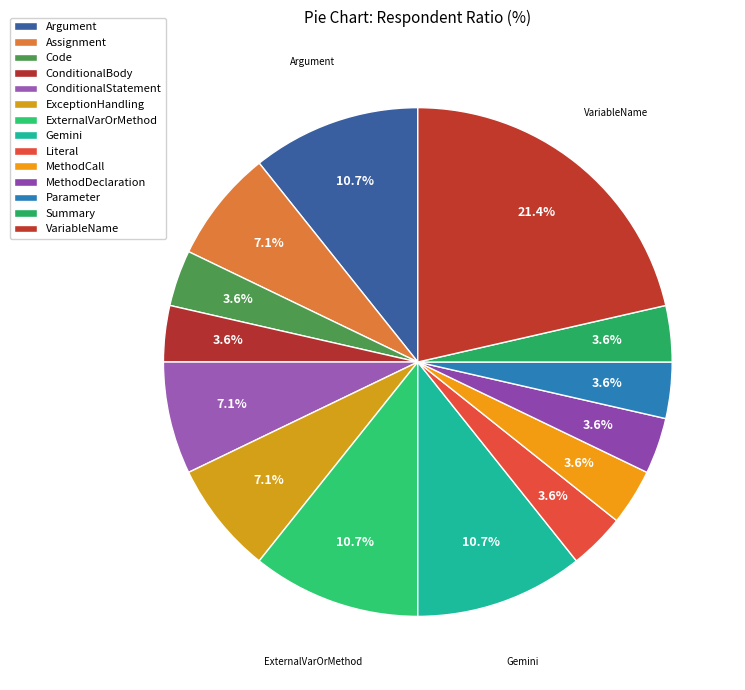

Which has a higher value, Summary or ExternalVarOrMethod?

ExternalVarOrMethod